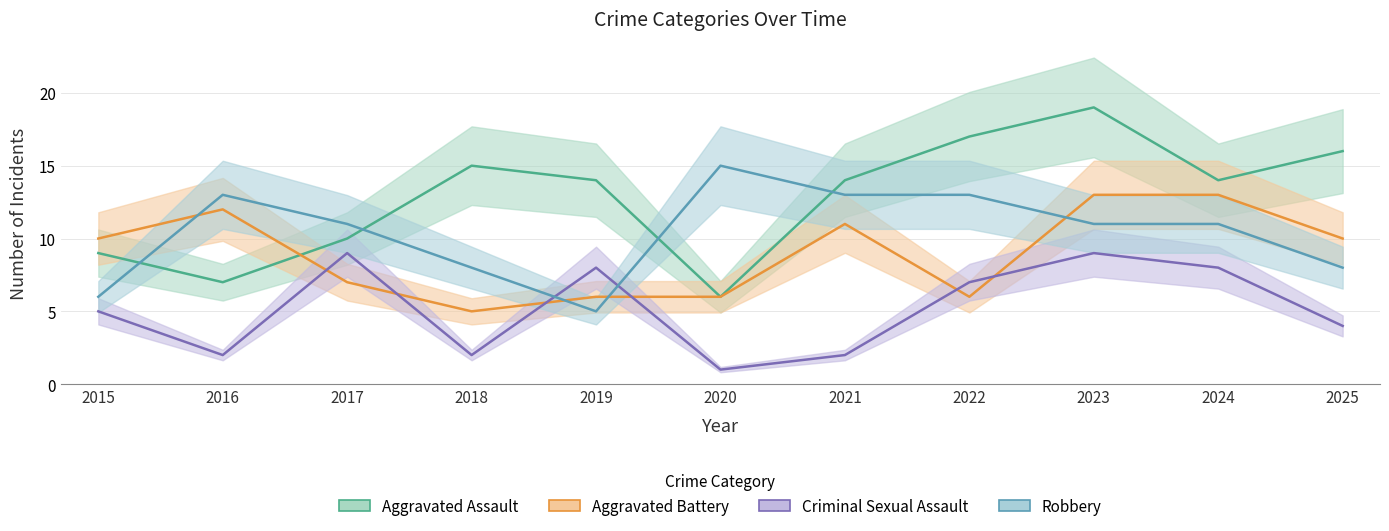

What is the lowest value of the Aggravated Battery series?

5